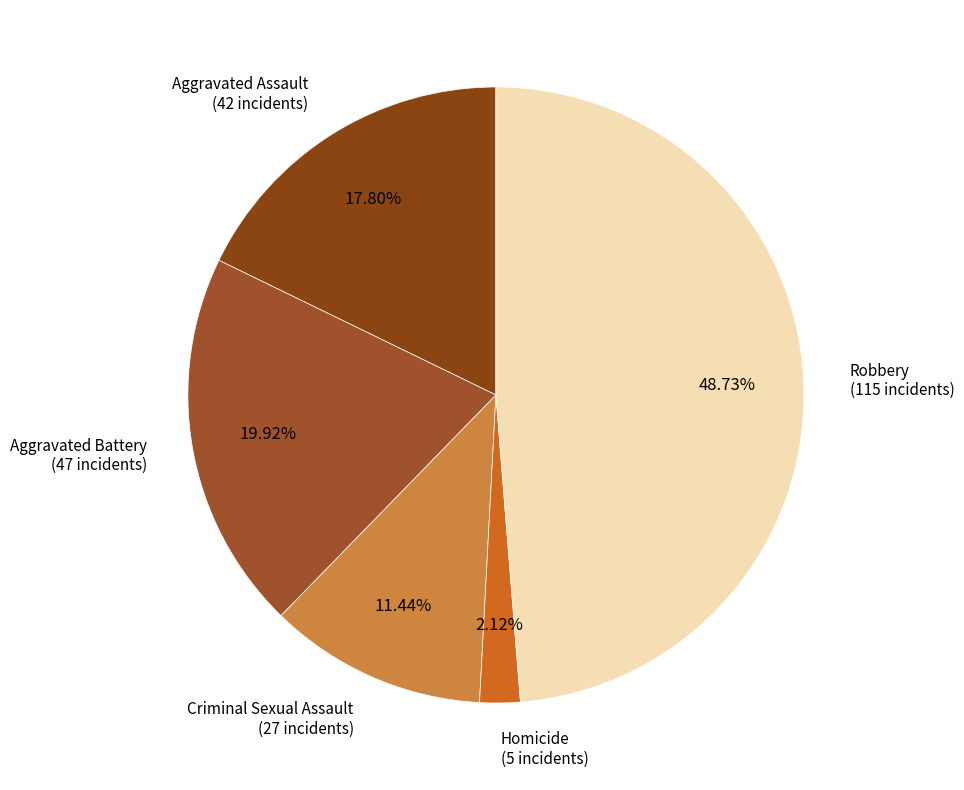

How many segments does this pie chart have?

5